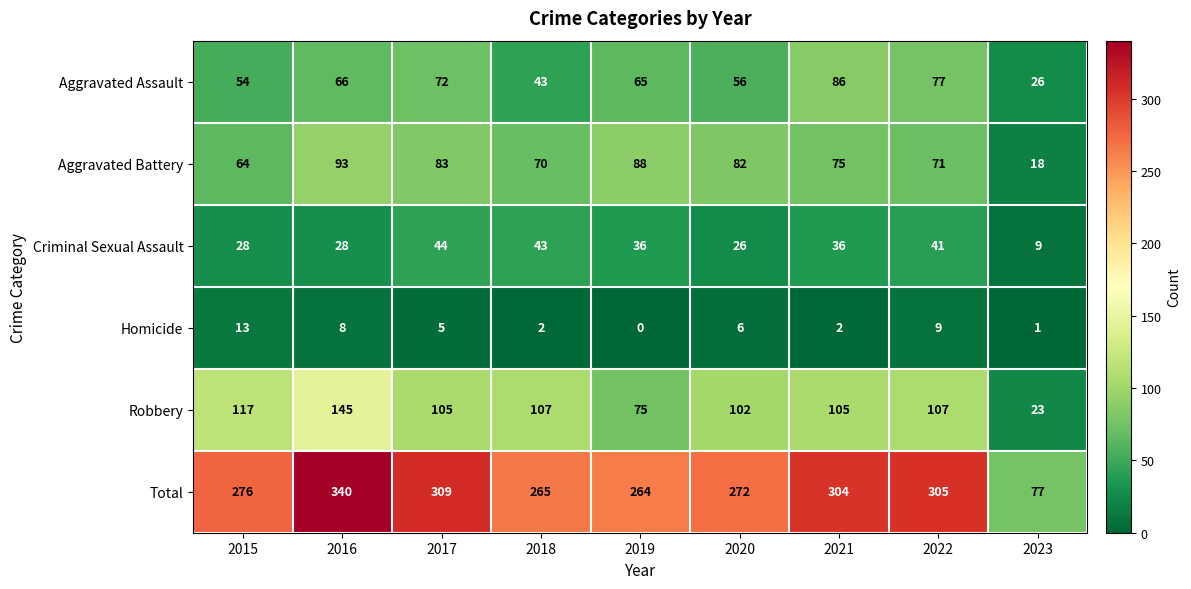

What is the difference between the Aggravated Battery values at 2023 and 2022?

53